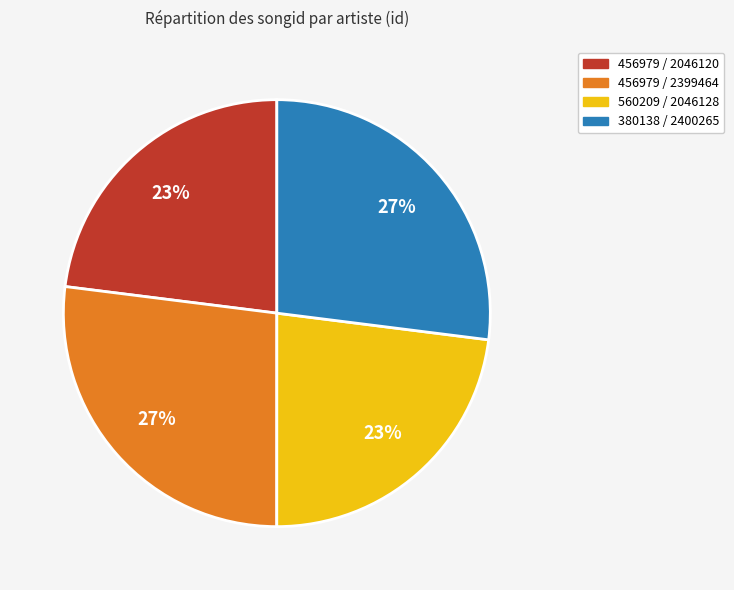

To the nearest percent, what is the average slice percentage?

25%